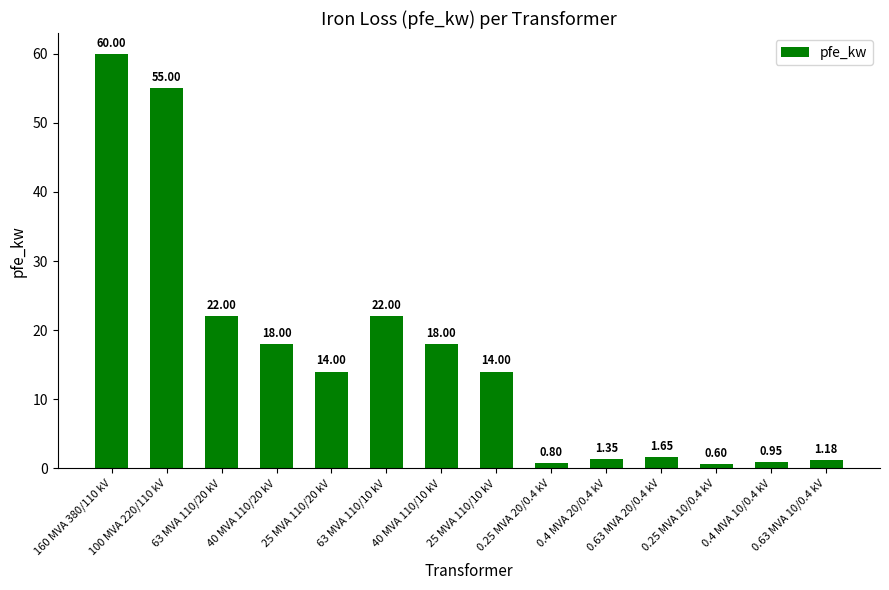

Which has a higher value, 0.4 MVA 10/0.4 kV or 0.63 MVA 20/0.4 kV?

0.63 MVA 20/0.4 kV